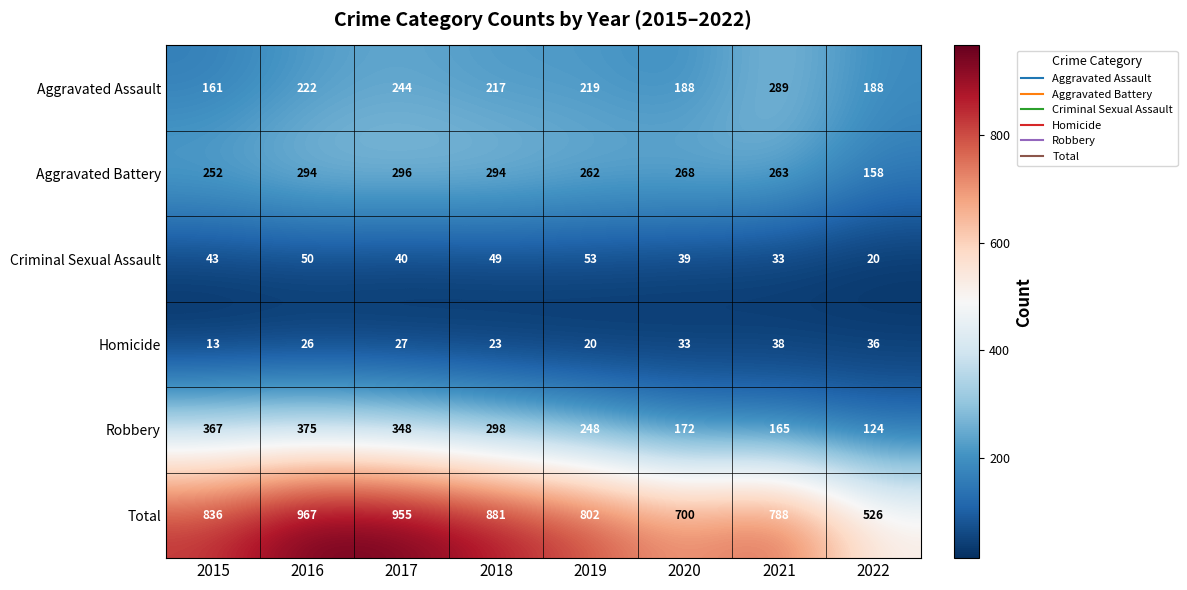

What is the total value across all series at 2021?

1576